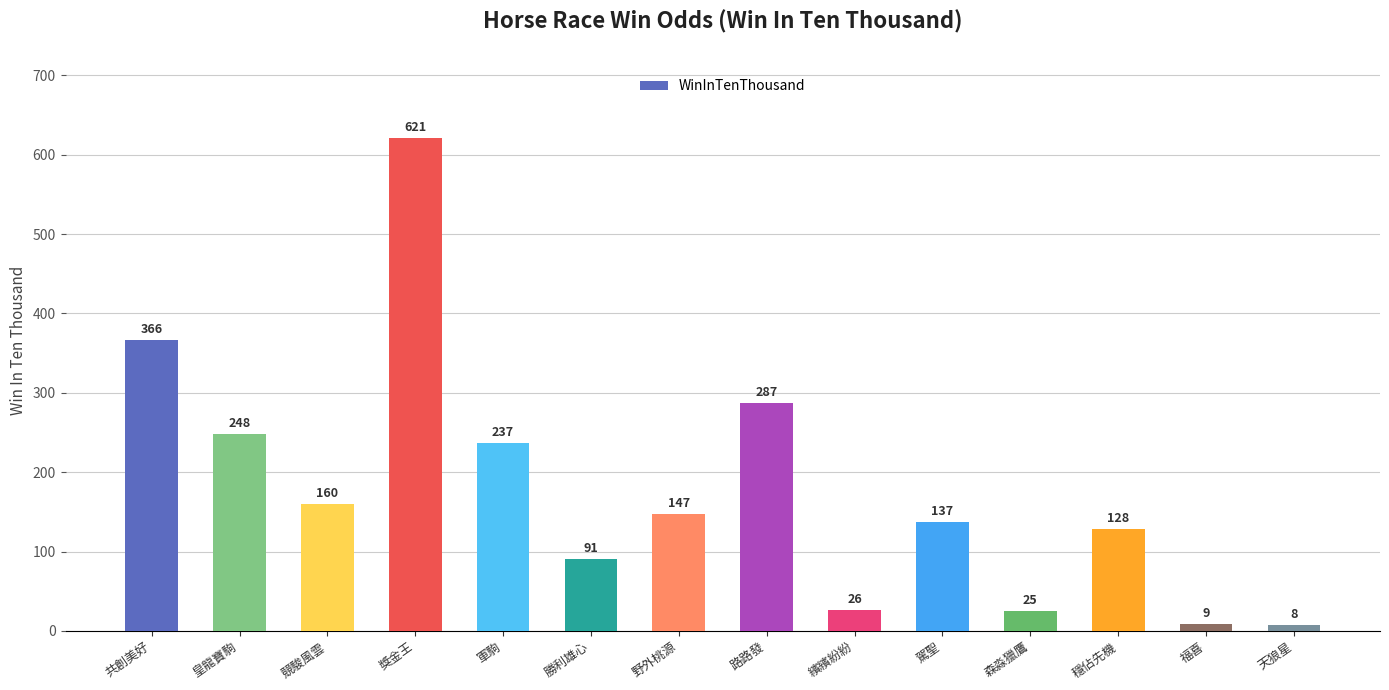

List the labels in order of value, smallest first.

天狼星, 福喜, 森淼獵鷹, 繽繽紛紛, 勝利雄心, 穩佔先機, 駕聖, 野外桃源, 競駿風雲, 軍駒, 皇龍寶駒, 路路發, 共創美好, 獎金王